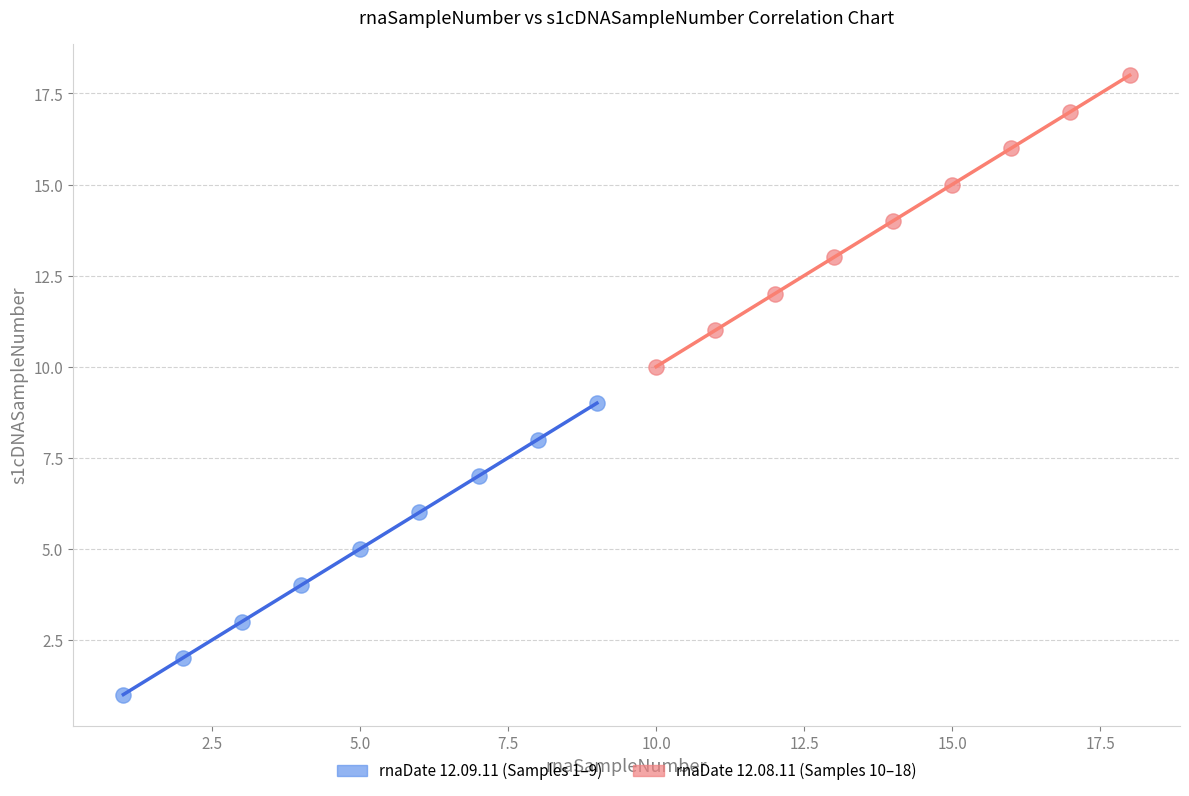

Which series reaches the minimum Y coordinate?

rnaDate 12.09.11 (Samples 1–9)